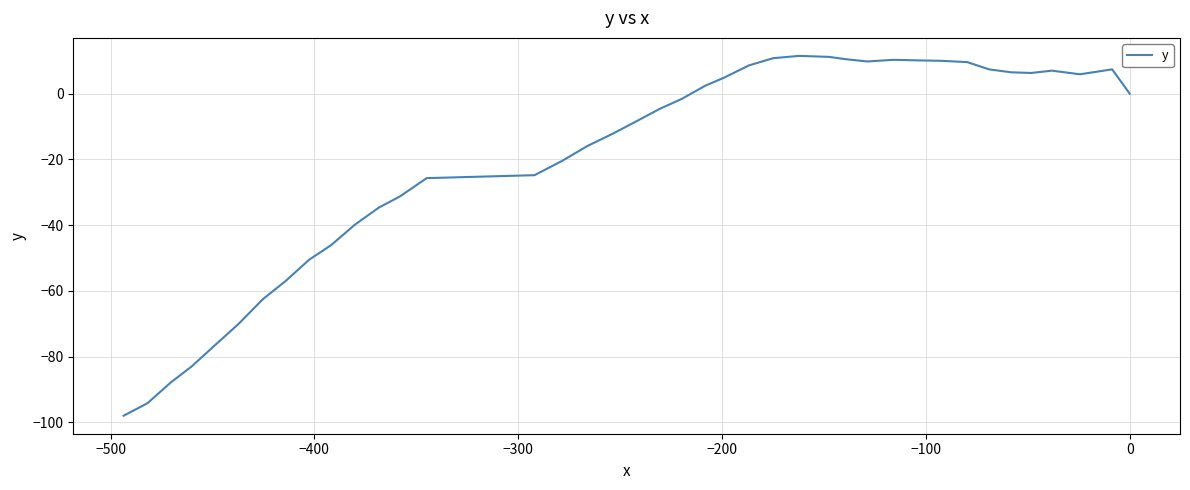

What is the minimum value shown in the chart?

-98.0